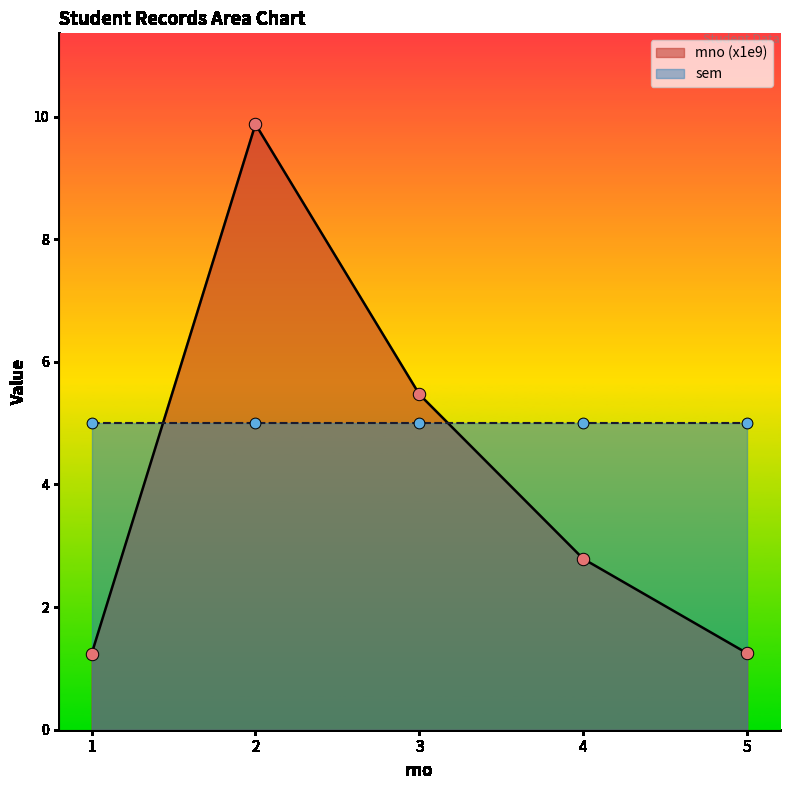

Which has a higher value, 3 or 5?

3